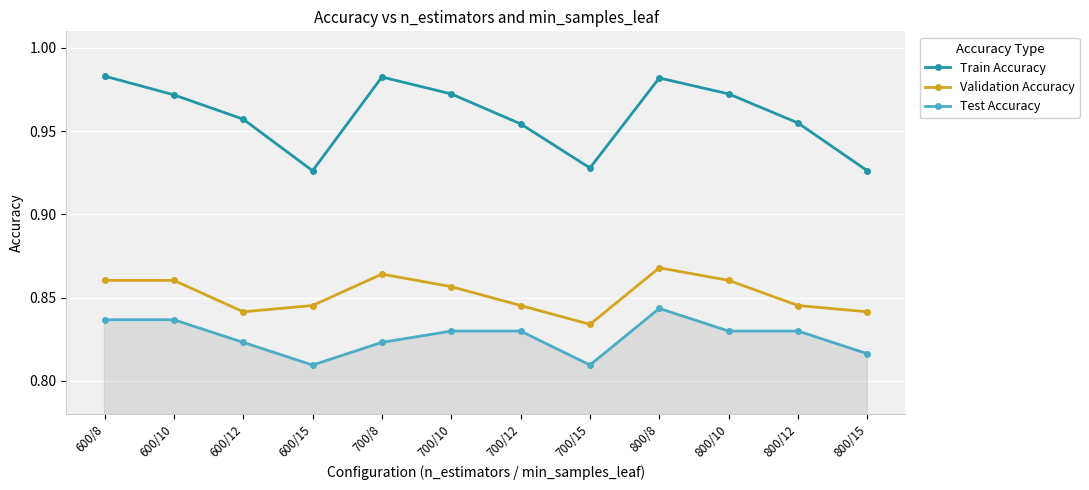

How many categories are shown in the chart?

12